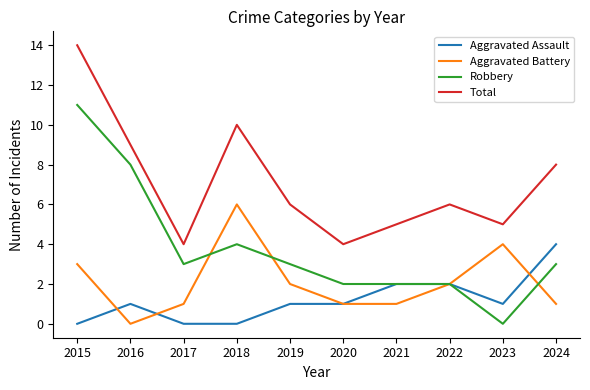

Which series has the largest total across all categories?

Total